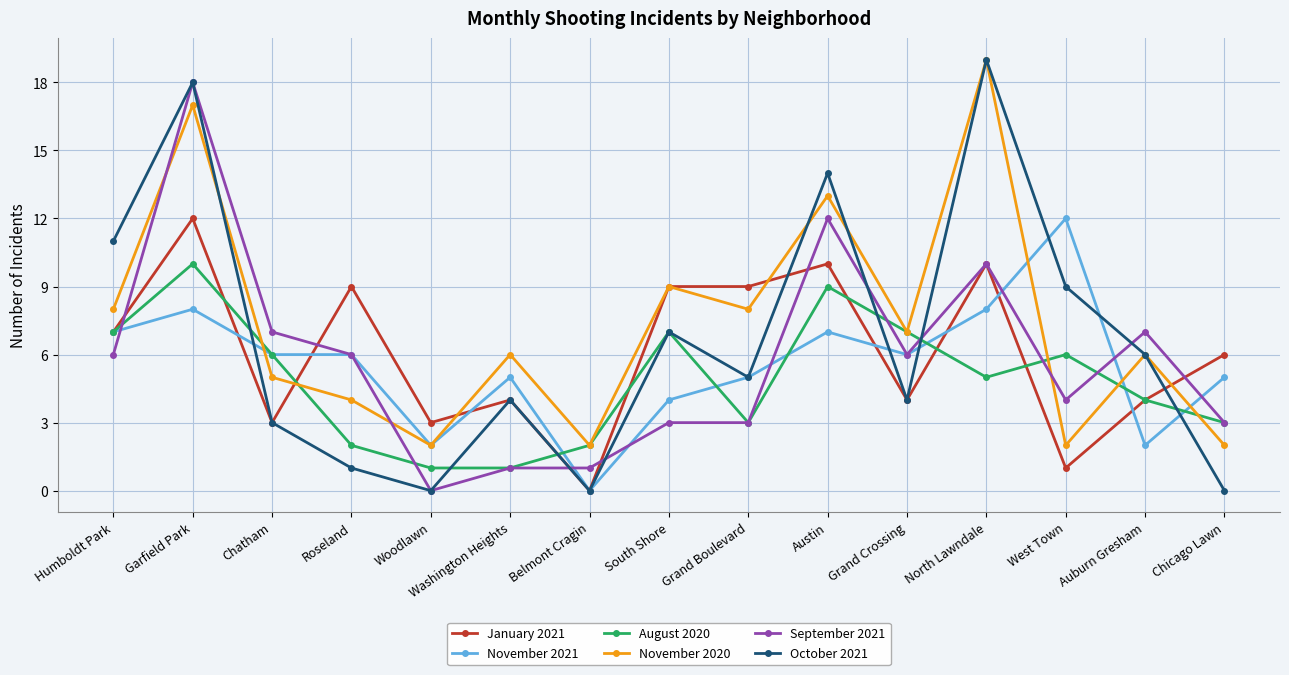

Which series has the largest total across all categories?

November 2020